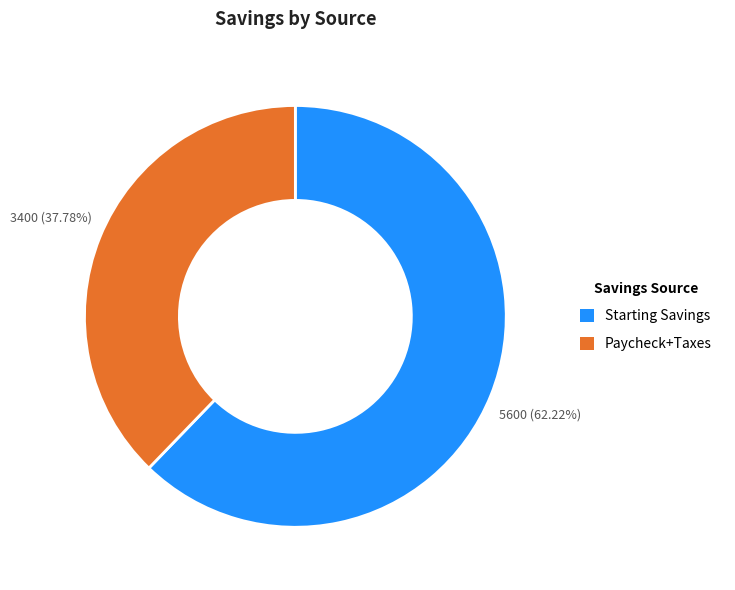

To the nearest percent, what is the combined percentage of Starting Savings and Paycheck+Taxes?

100%